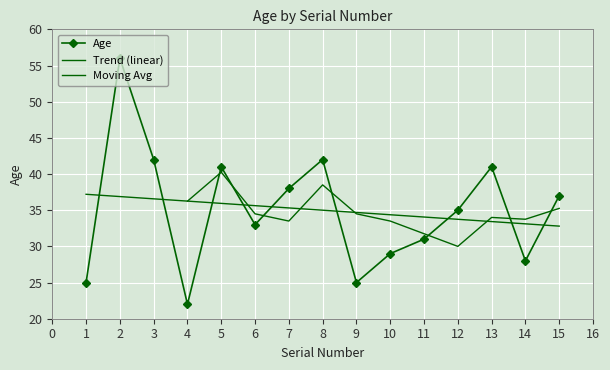

Approximately how many times larger is the value at 7 compared to 8?

0.9